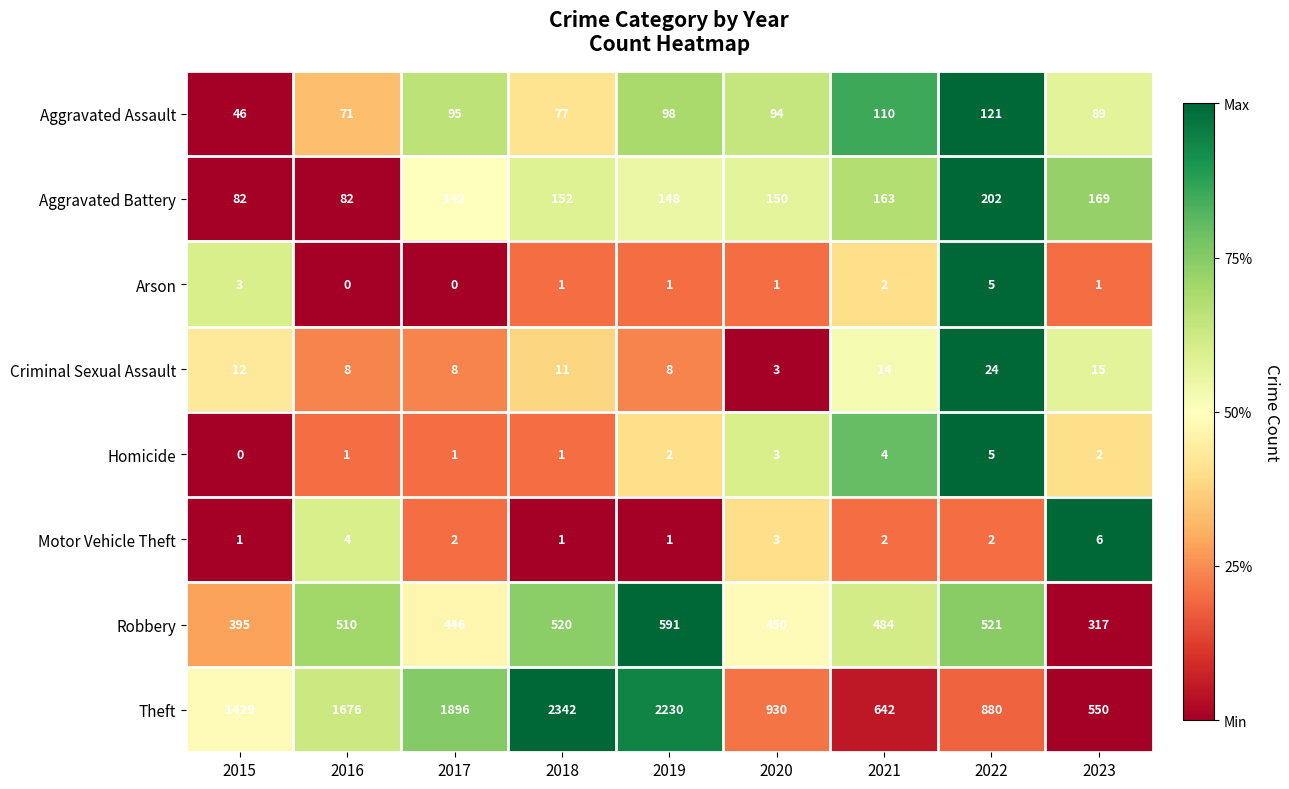

At 2016, list the series in order from smallest to largest.

Arson, Homicide, Motor Vehicle Theft, Criminal Sexual Assault, Aggravated Assault, Aggravated Battery, Robbery, Theft